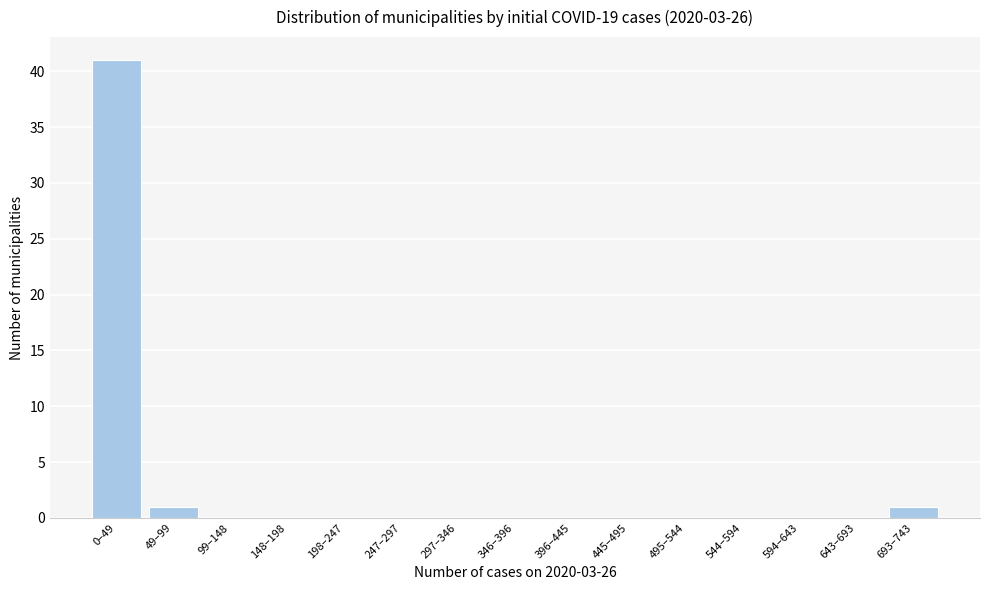

Reading right to left, transcribe all the data shown in this chart.

693–743=1	643–693=0	594–643=0	544–594=0	495–544=0	445–495=0	396–445=0	346–396=0	297–346=0	247–297=0	198–247=0	148–198=0	99–148=0	49–99=1	0–49=41